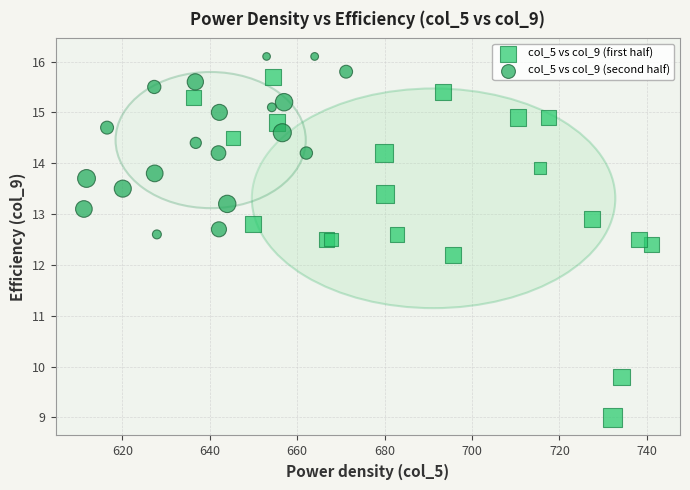

What are all the series names shown in the legend?

col_5 vs col_9 (first half), col_5 vs col_9 (second half)